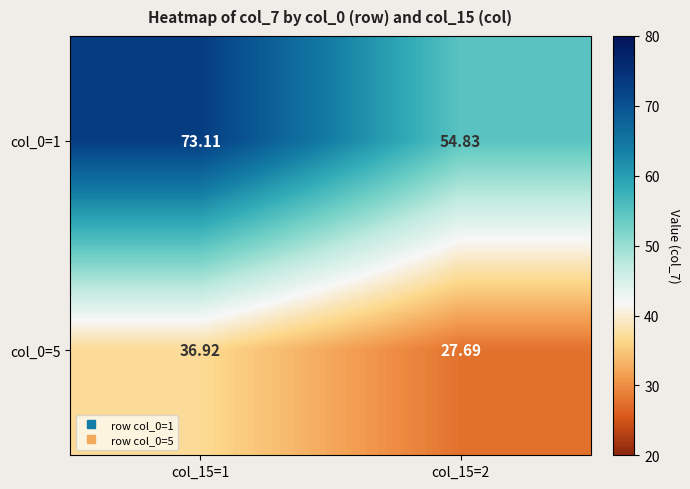

Is the value of col_0=5 at col_15=1 greater than the value of col_0=1 at col_15=1?

No